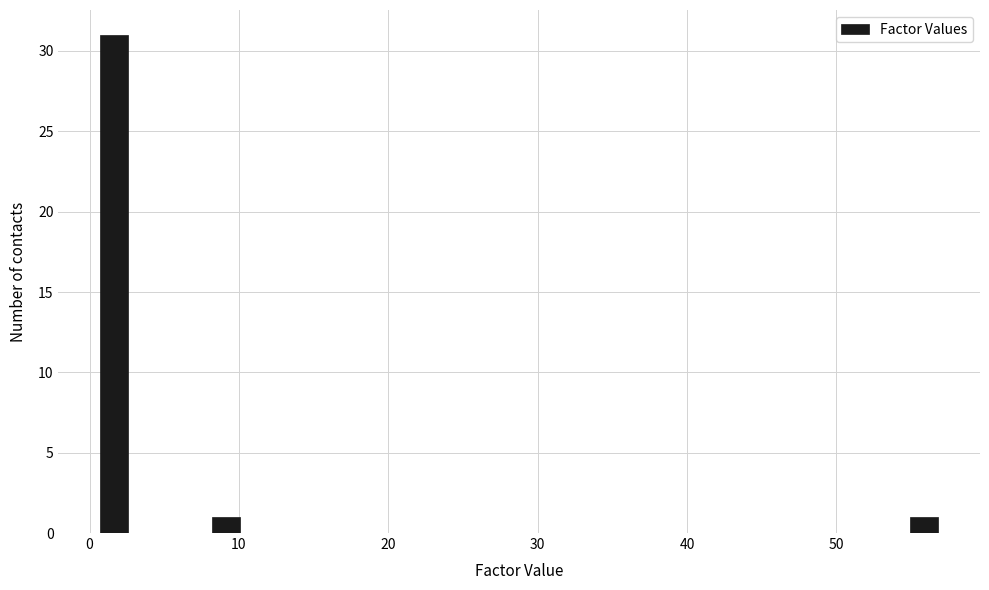

Around what value on the x-axis is the tallest bar? Give the approximate position of its centre, as read against the axis.

2